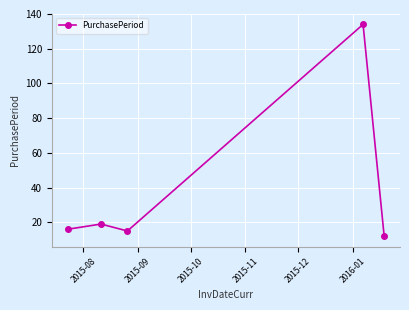

How many values are below 16?

2